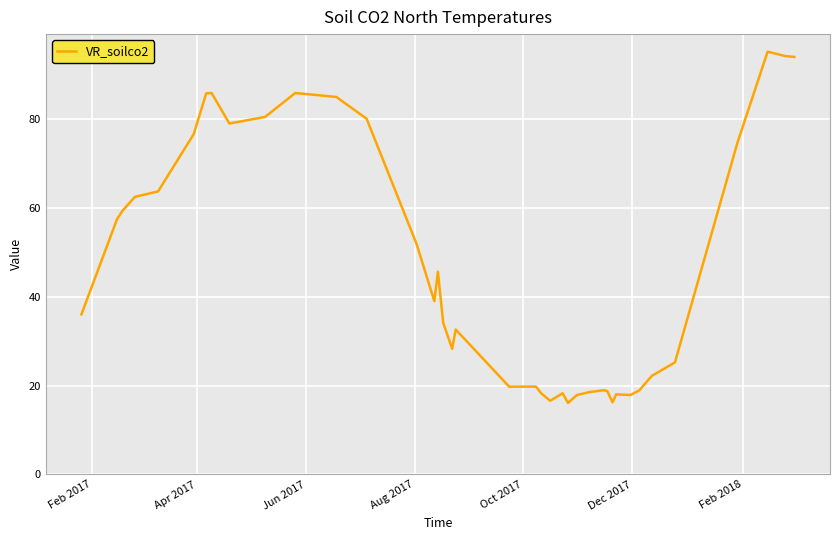

Count the number of categories in the chart.

40